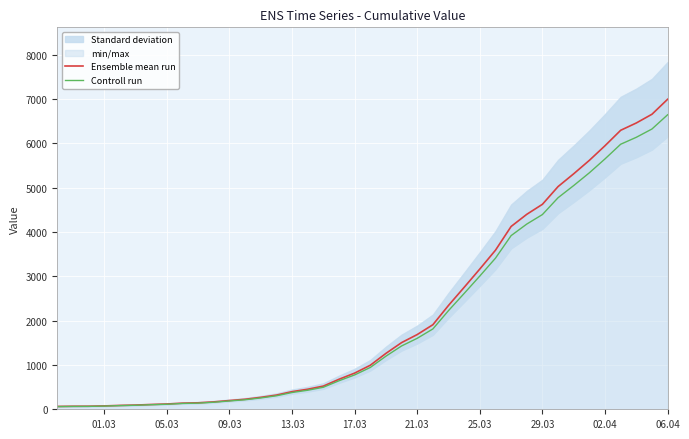

What is the label of the 3rd point from the left?

09.03